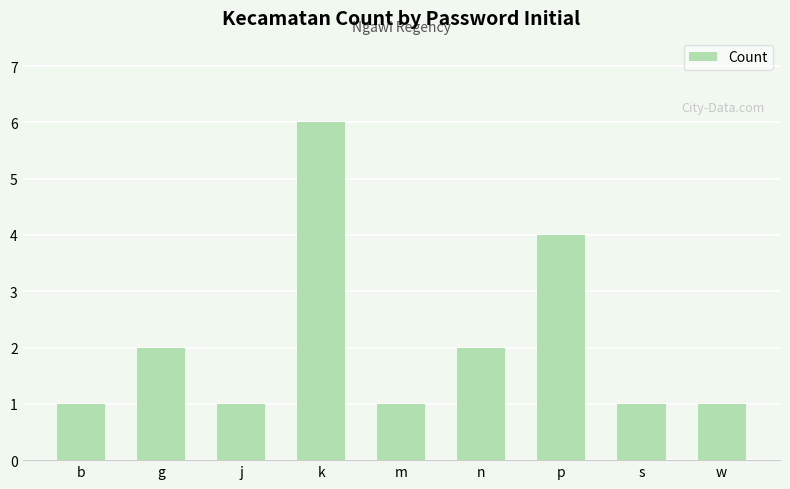

True or false: the data shows 0 at w.

False